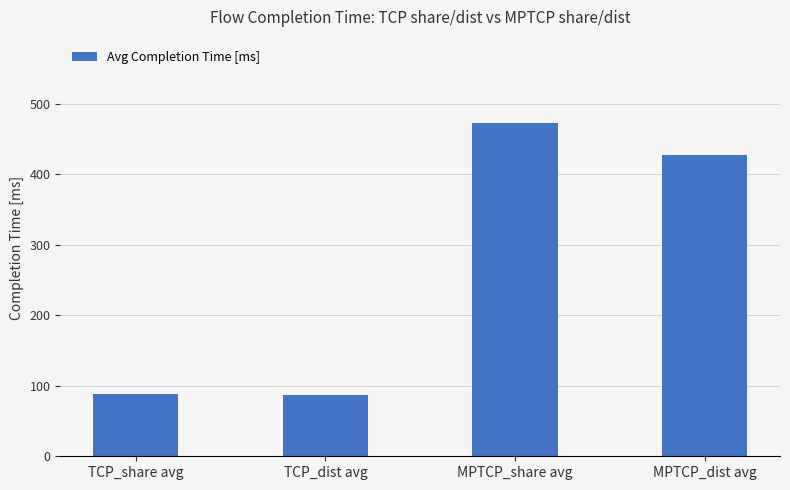

What is the label of the 1st bar from the left?

TCP_share avg